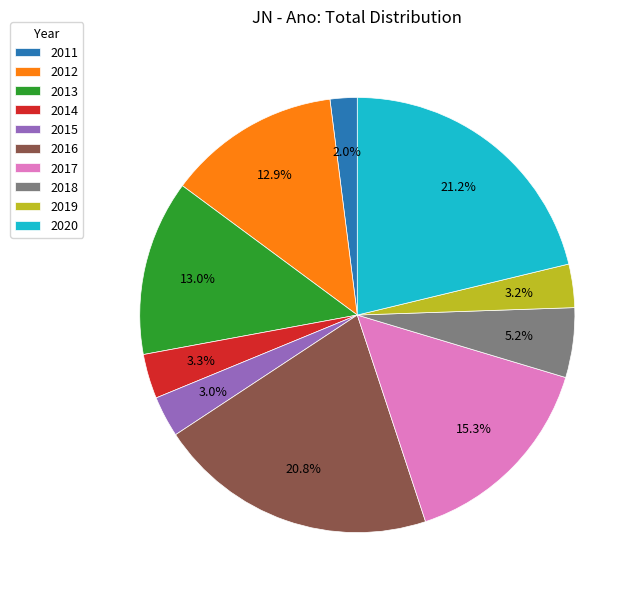

Count the number of slices in the pie.

10